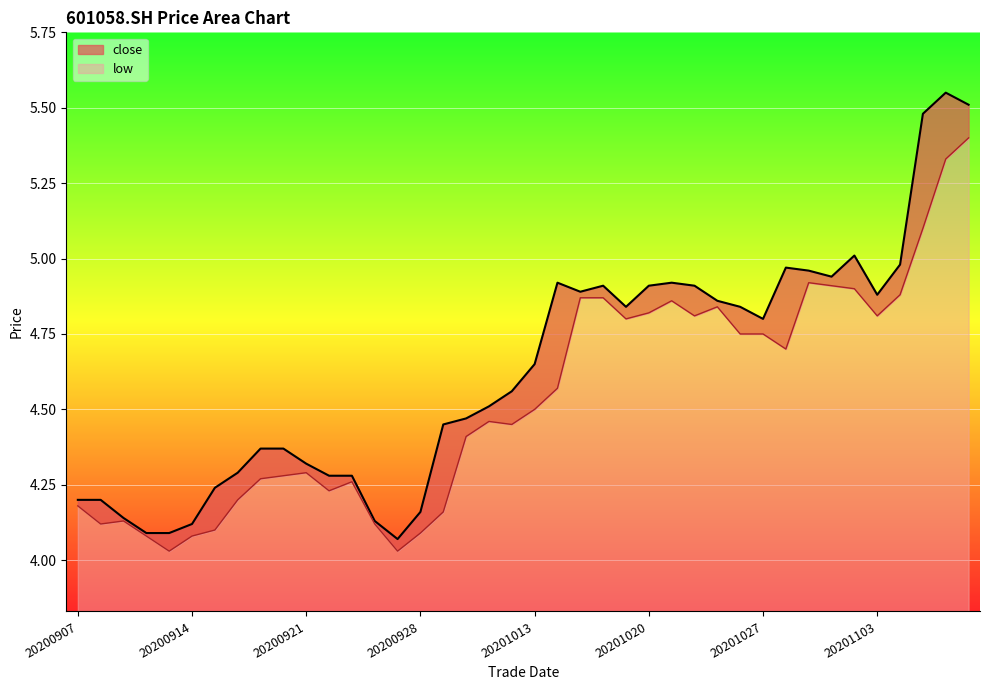

Does the chart display data point markers on the line(s)?

No